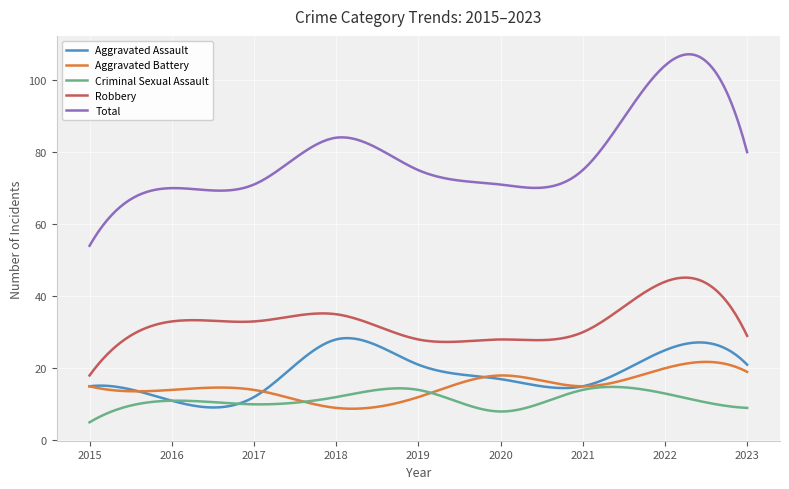

Rank the series by their maximum value, from lowest to highest.

Criminal Sexual Assault, Aggravated Battery, Aggravated Assault, Robbery, Total